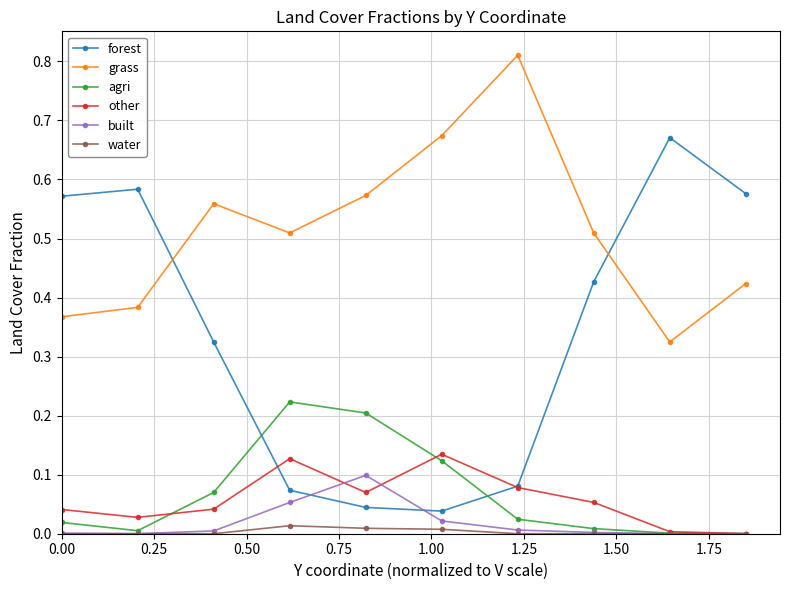

Which series has the largest total across all categories?

grass